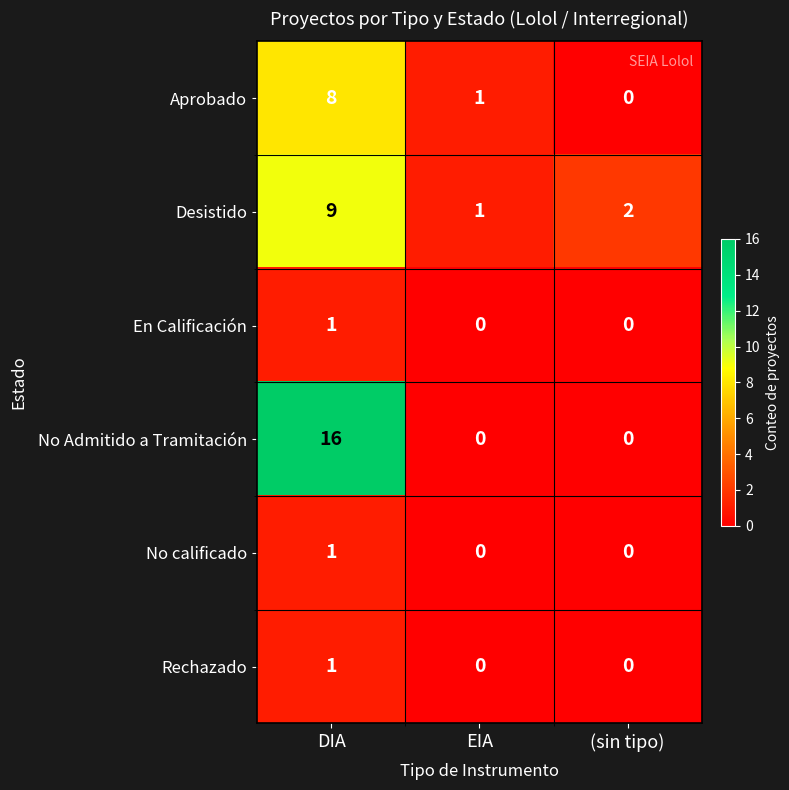

What is the greatest value displayed?

16